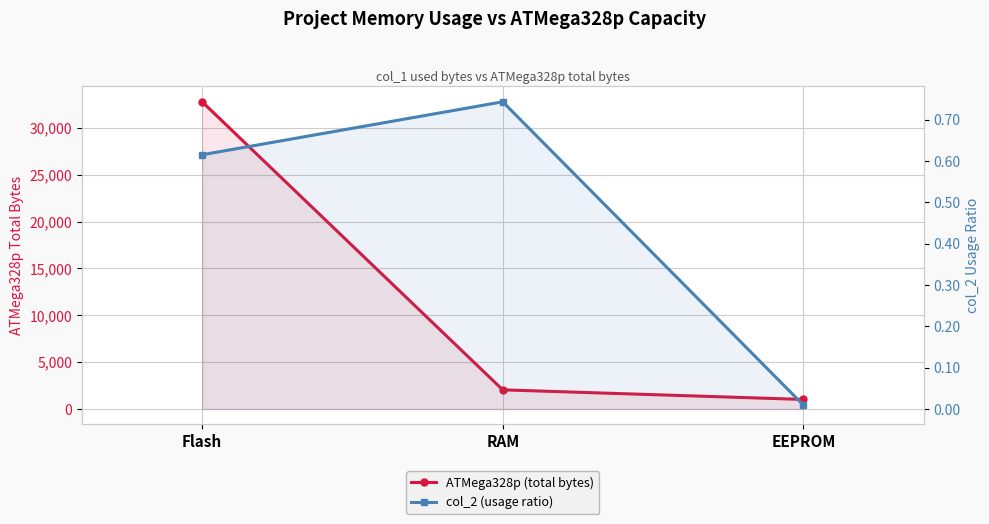

Reading left to right, what are all the values shown in this chart?

ATMega328p (total bytes): Flash=32768.0	RAM=2048.0	EEPROM=1024.0
col_2 (usage ratio): Flash=0.6	RAM=0.7	EEPROM=0.0